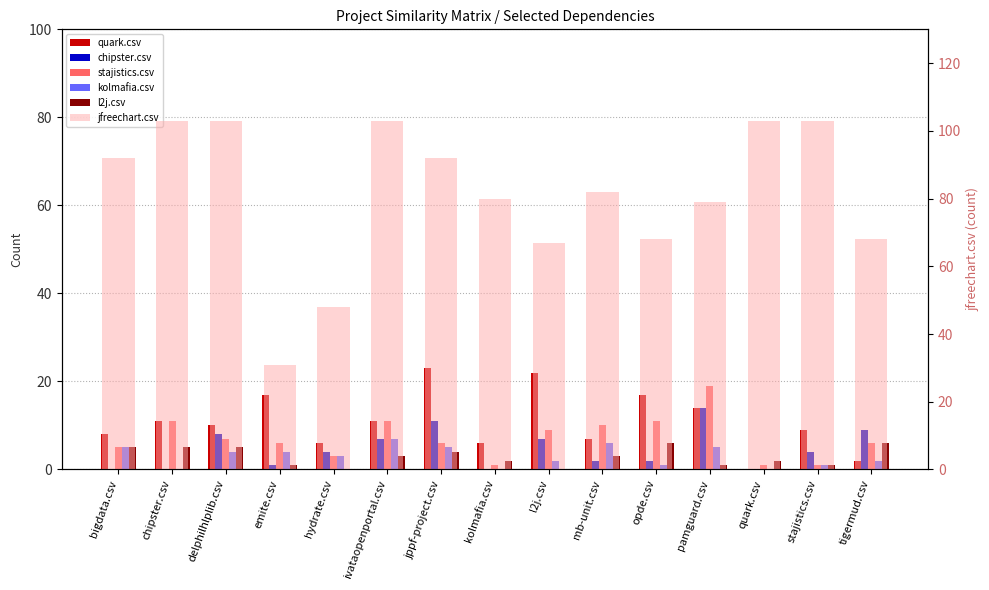

Reading left to right, what are all the values shown in this chart?

quark.csv: 8	11	10	17	6	11	23	6	22	7	17	14	0	9	2
chipster.csv: 0	0	8	1	4	7	11	0	7	2	2	14	0	4	9
stajistics.csv: 5	11	7	6	3	11	6	1	9	10	11	19	1	1	6
kolmafia.csv: 5	0	4	4	3	7	5	0	2	6	1	5	0	1	2
l2j.csv: 5	5	5	1	0	3	4	2	0	3	6	1	2	1	6
jfreechart.csv: 92	103	103	31	48	103	92	80	67	82	68	79	103	103	68